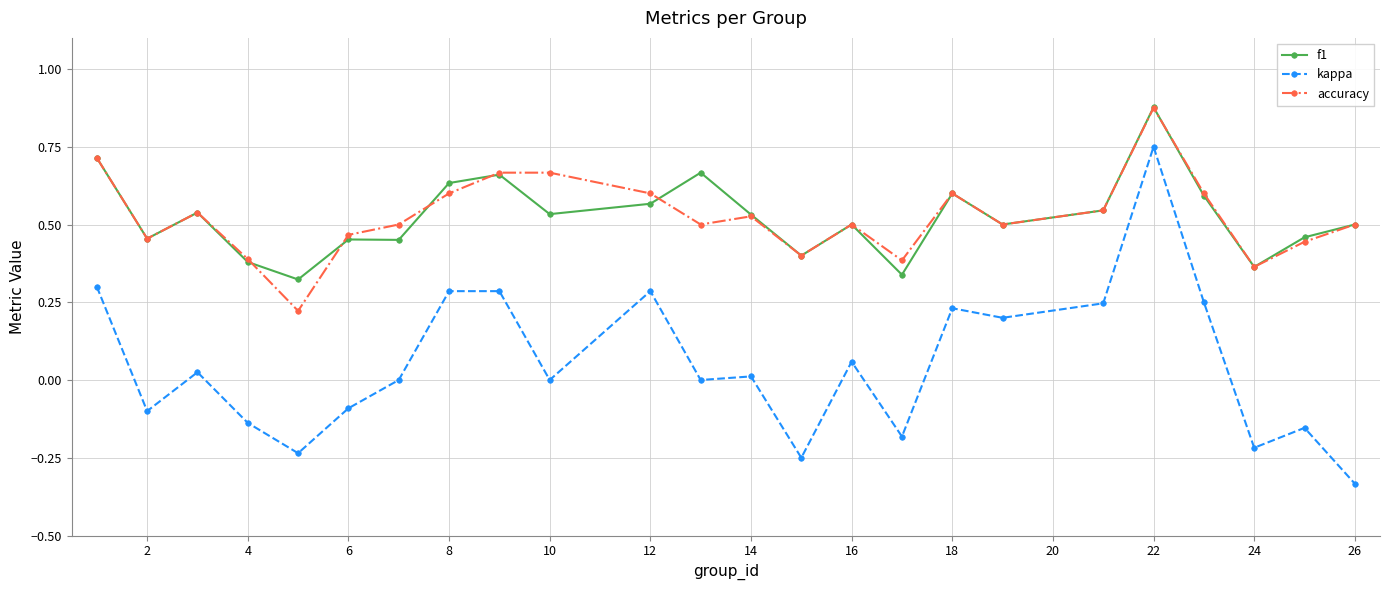

True or false: accuracy and f1 intersect in this chart.

True